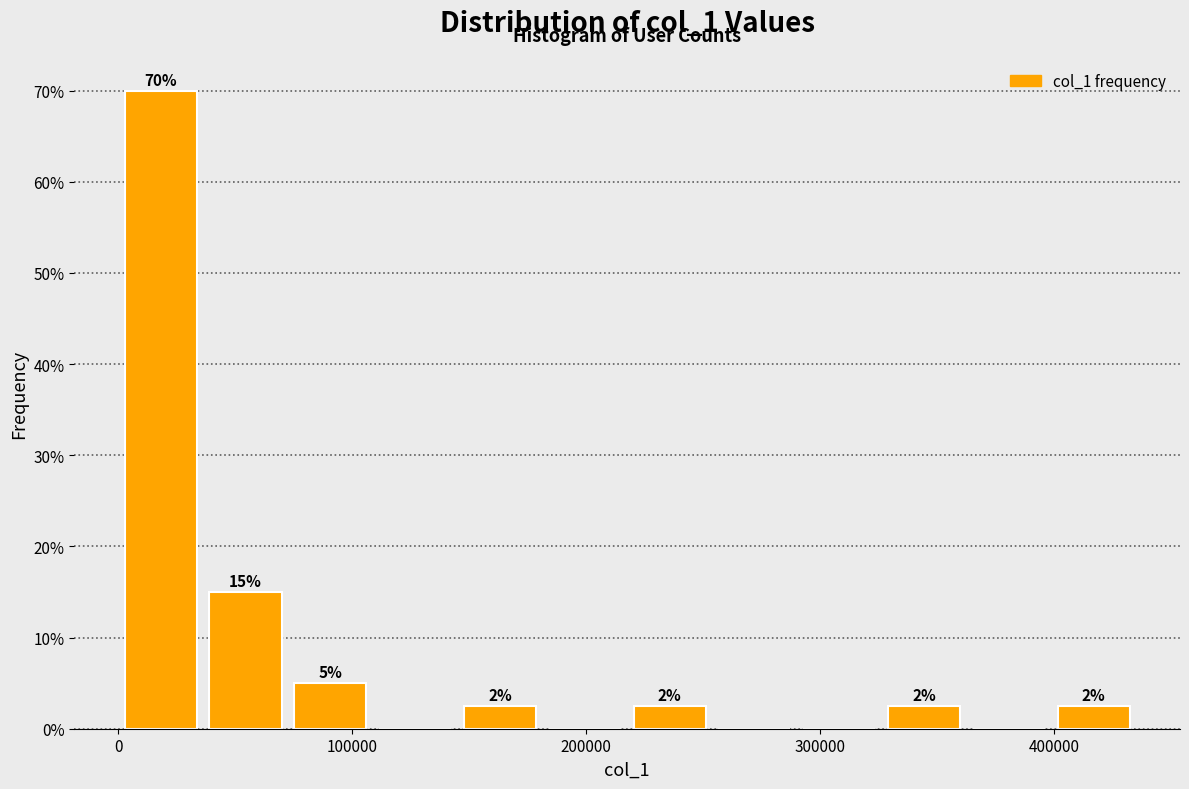

Read against the x-axis, roughly where is the centre of the tallest bar?

20000